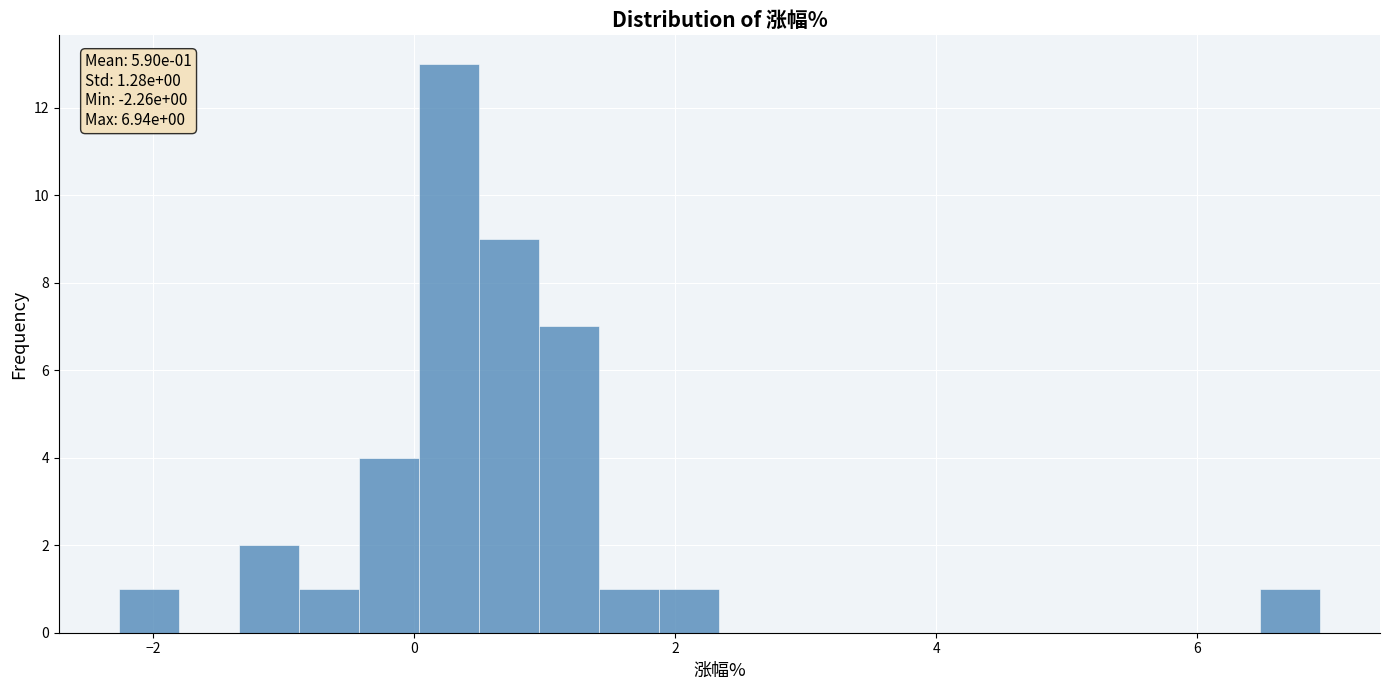

Around what value on the x-axis is the tallest bar? Give the approximate position of its centre, as read against the axis.

0.2